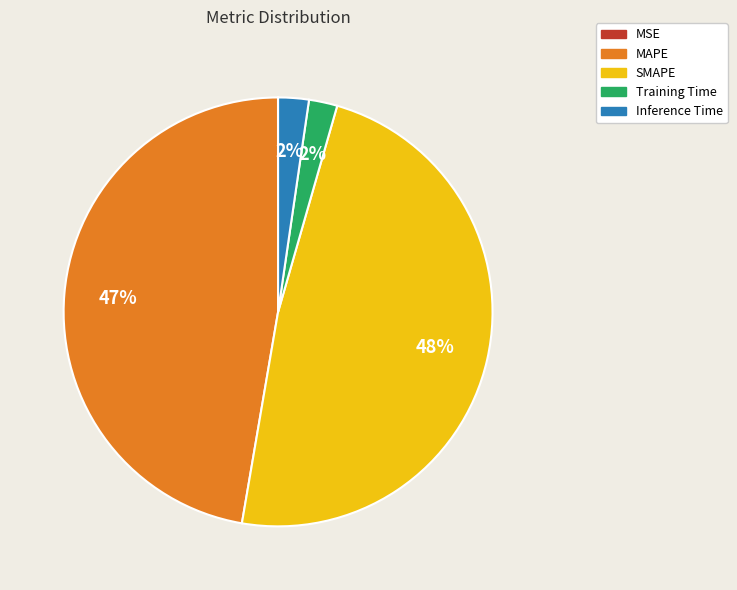

Combined, do SMAPE and MAPE account for over 50%?

Yes